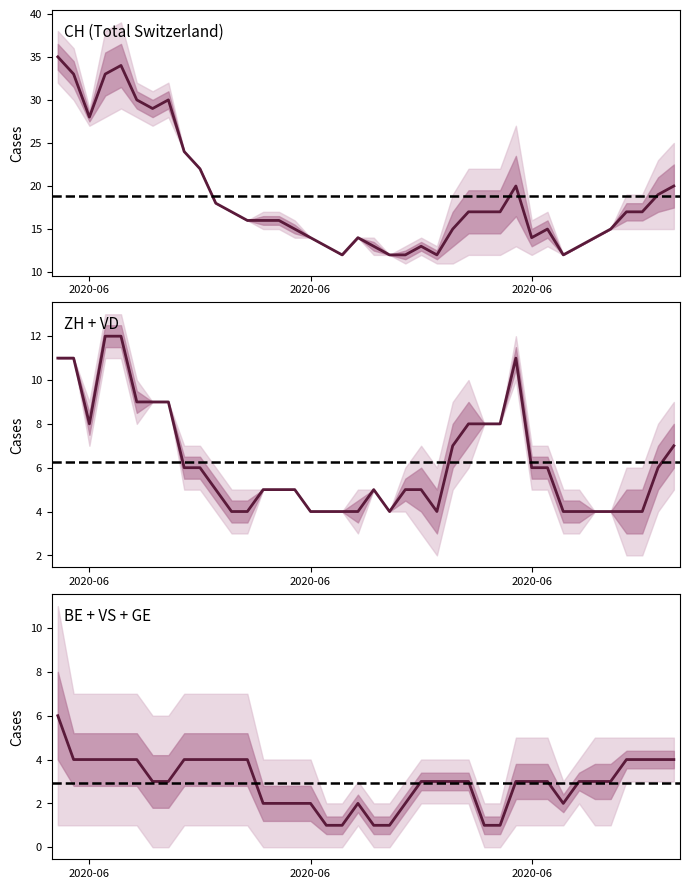

True or false: VS has a value of 5 at BE.

False